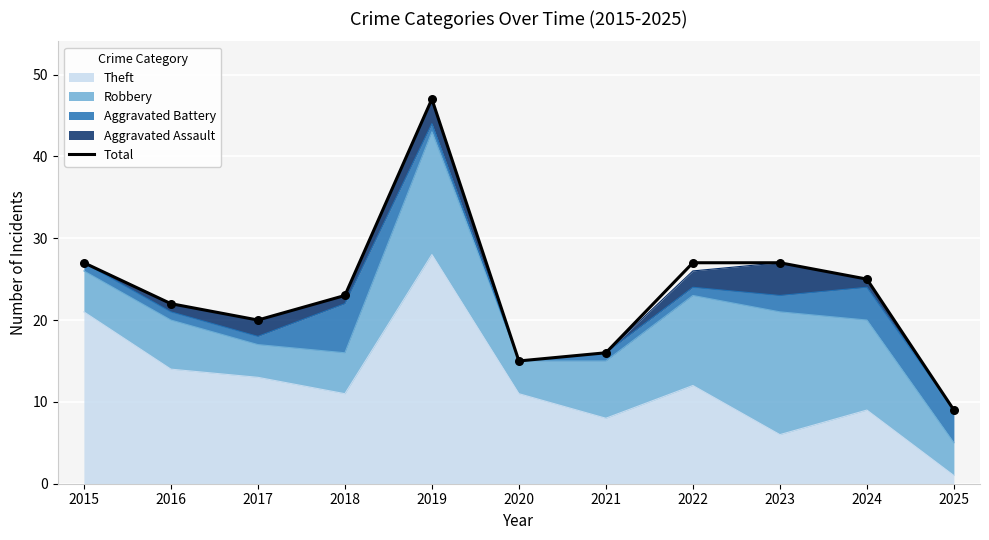

What is the change in value from 2018 to 2020?

-8